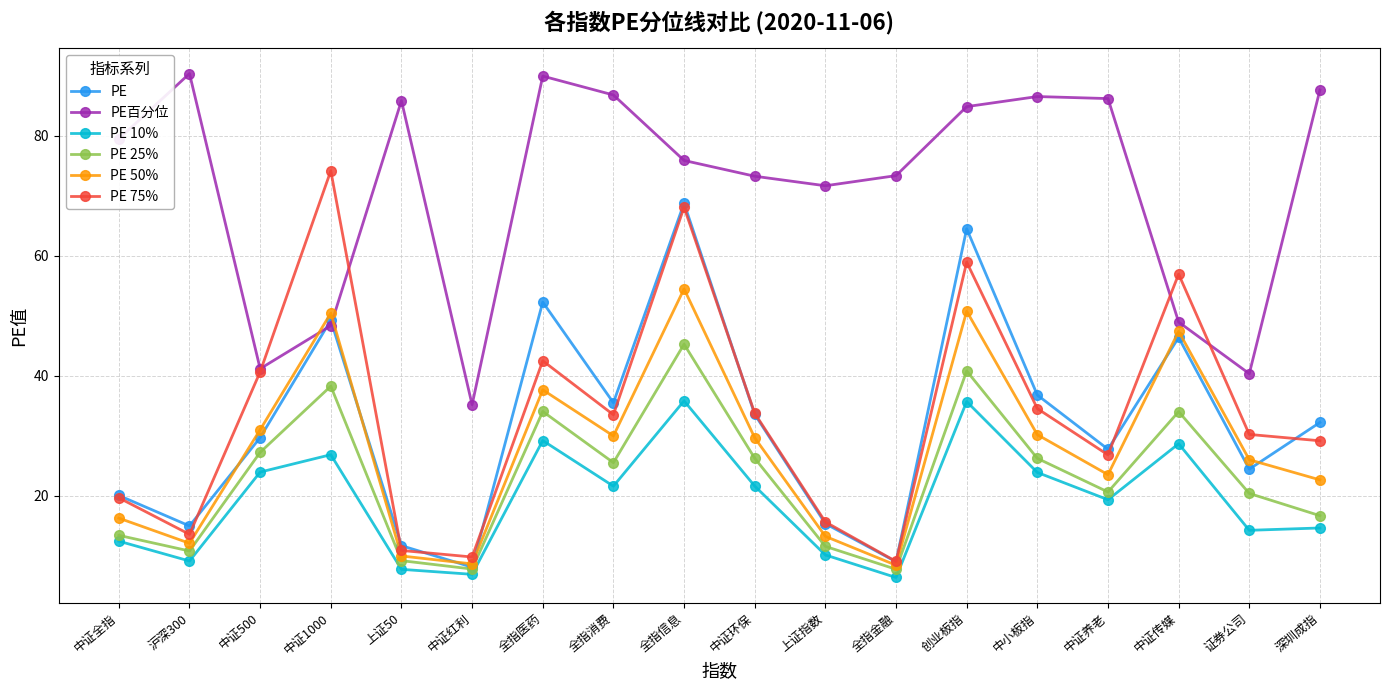

Count the number of data series in this chart.

6